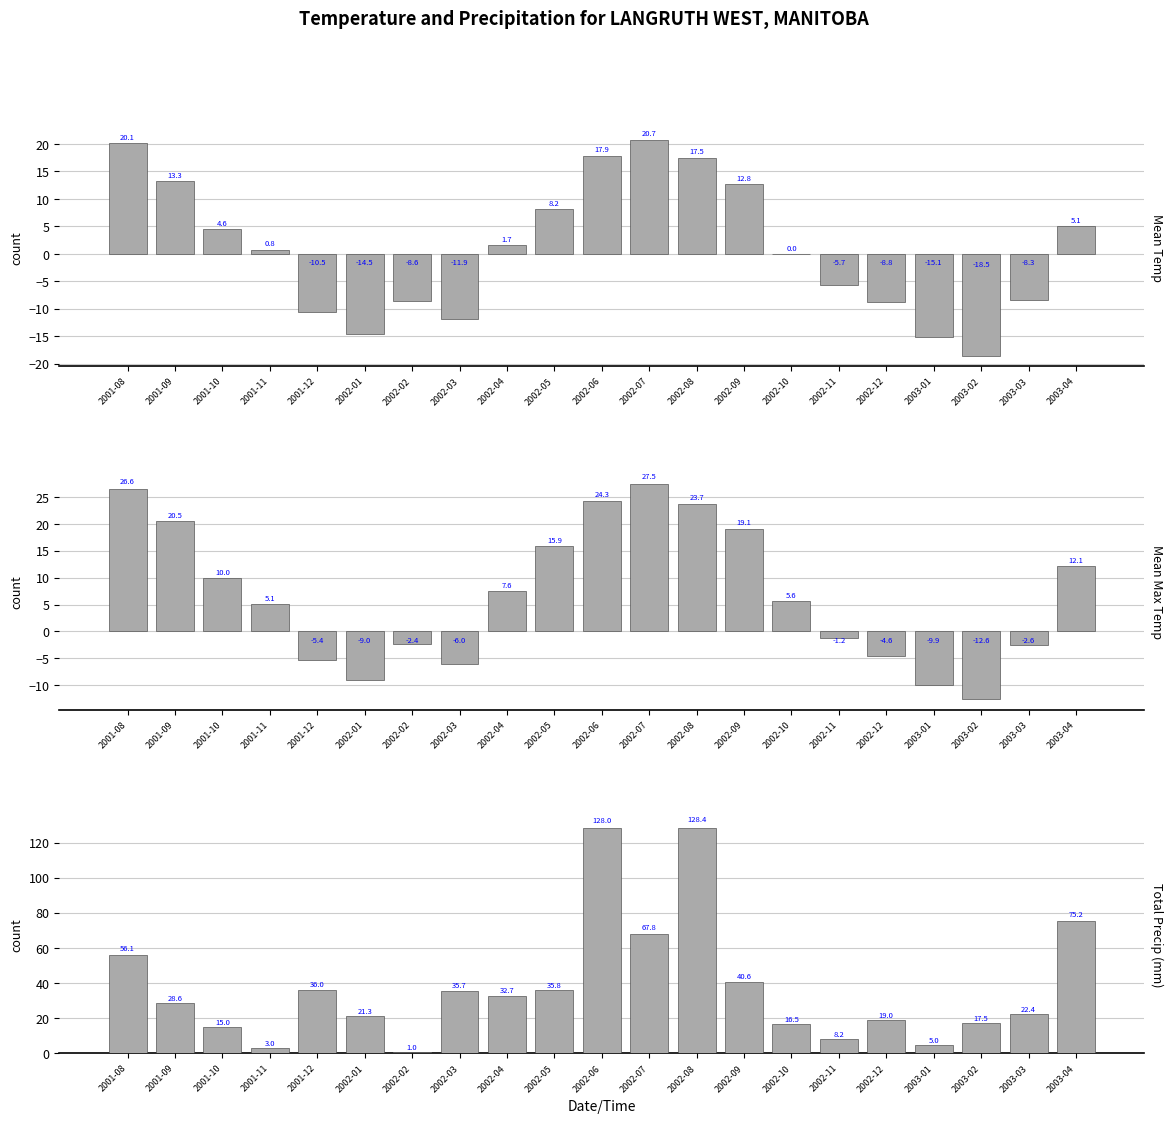

At which category is the sum across all series the highest?

2002-06